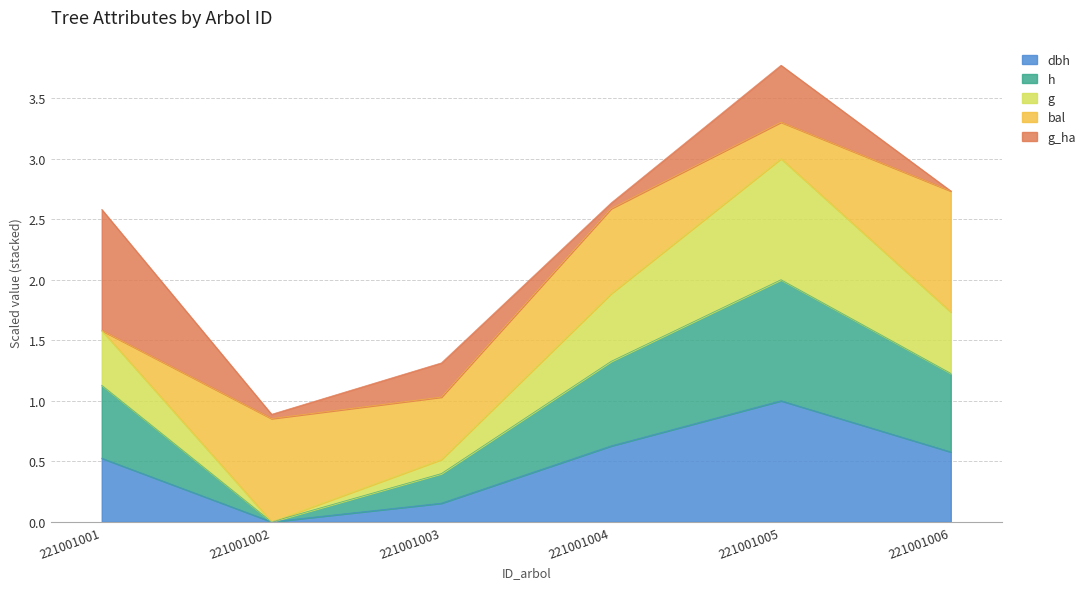

True or false: g and dbh intersect in this chart.

False